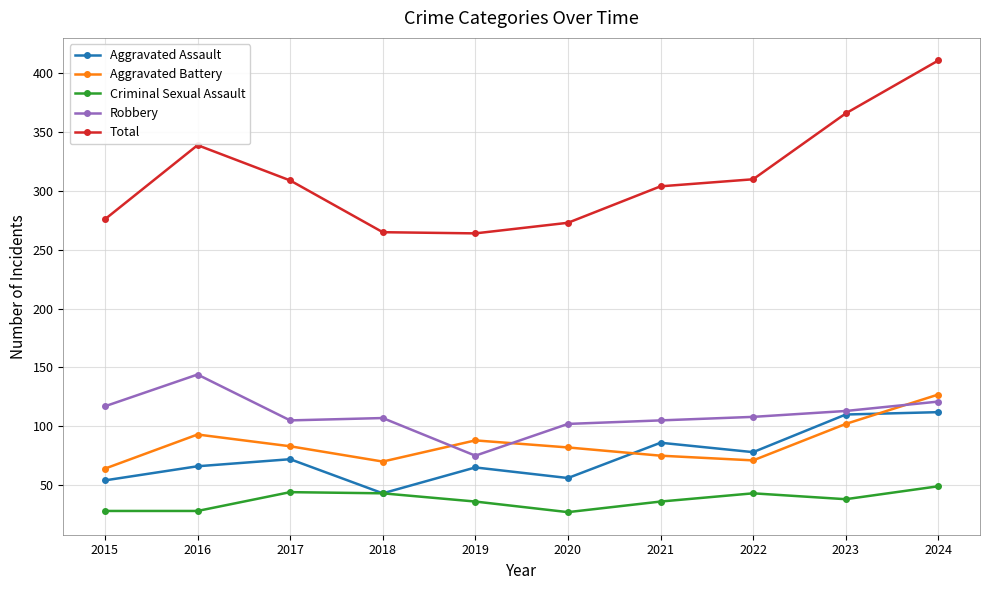

What is the difference between the maximum and minimum values in the Criminal Sexual Assault series?

22